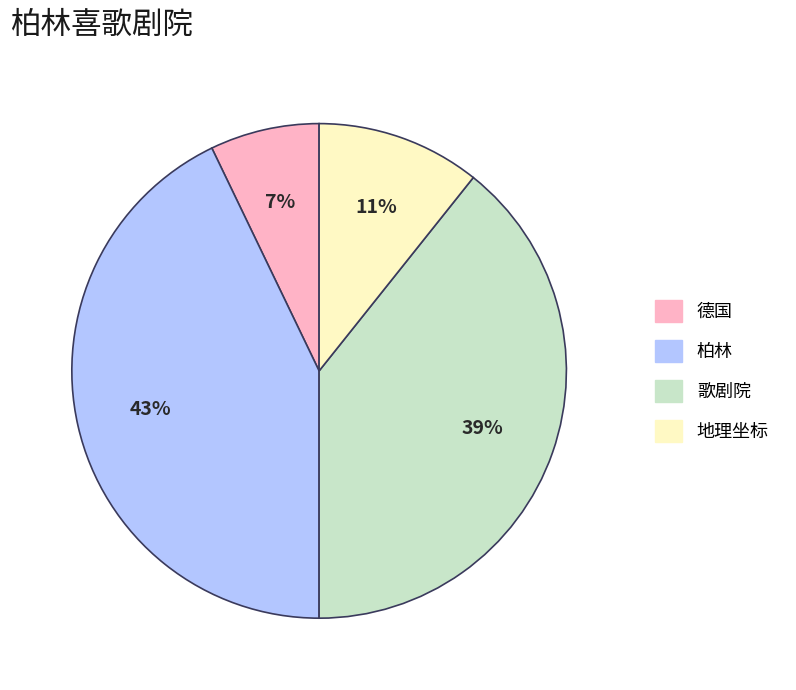

Rank the categories by value from lowest to highest.

德国, 地理坐标, 歌剧院, 柏林